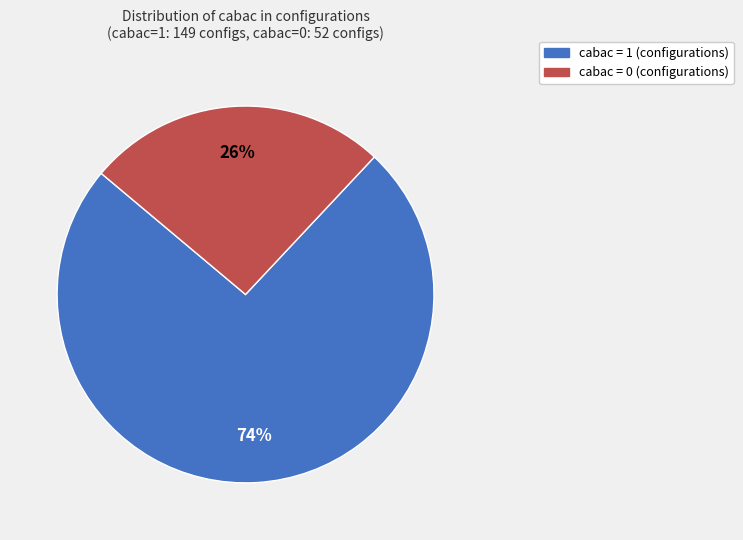

To the nearest percent, what is the combined percentage of cabac = 0 and cabac = 1?

100%